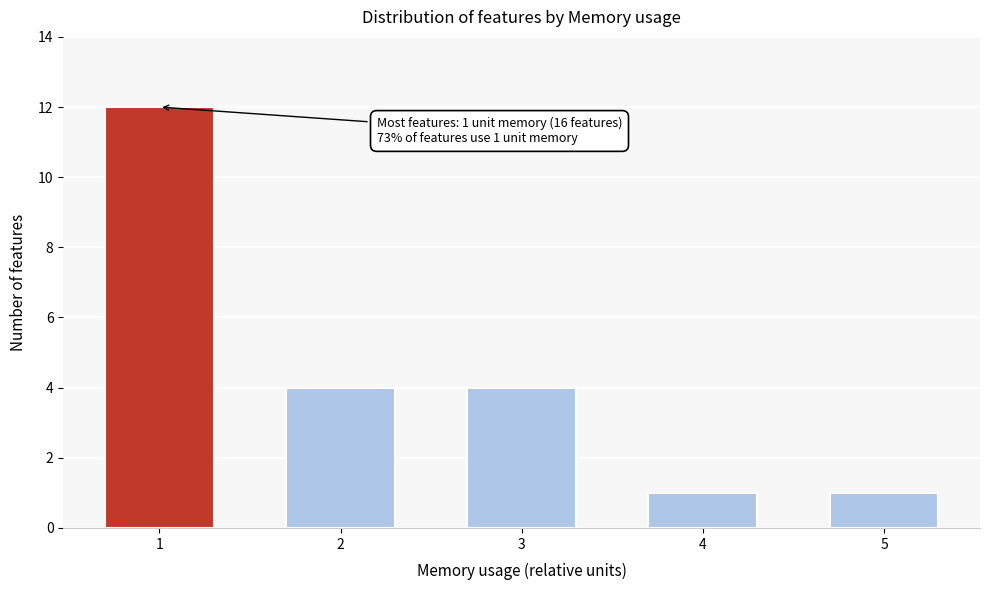

Reading right to left, what are all the values shown in this chart?

1	1	4	4	12